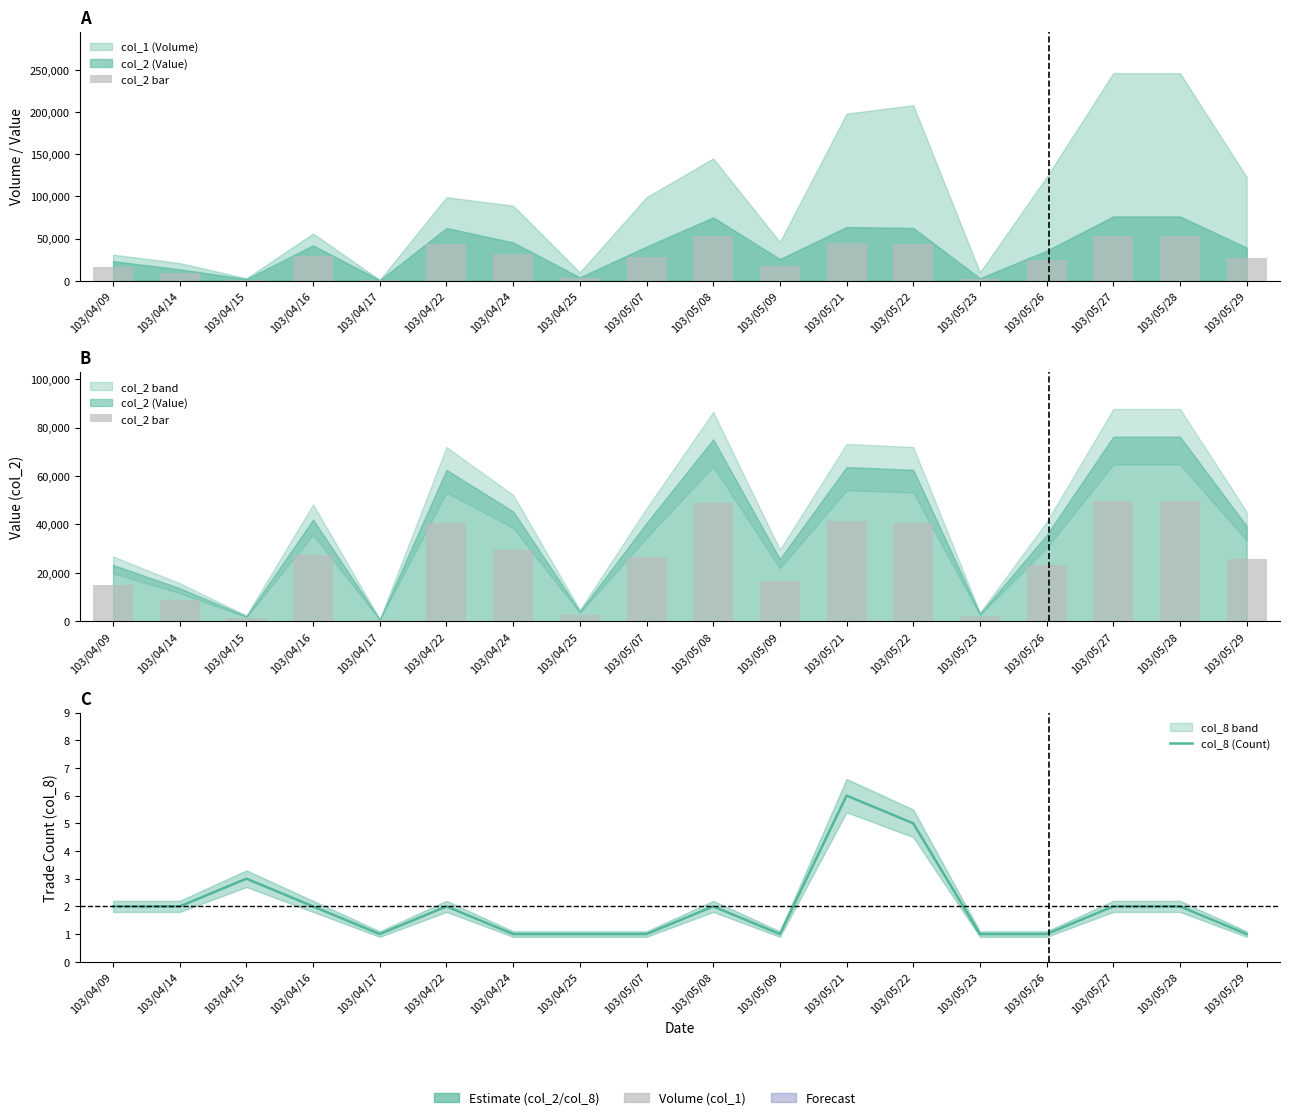

What is the label of the 6th bar from the left?

103/04/22